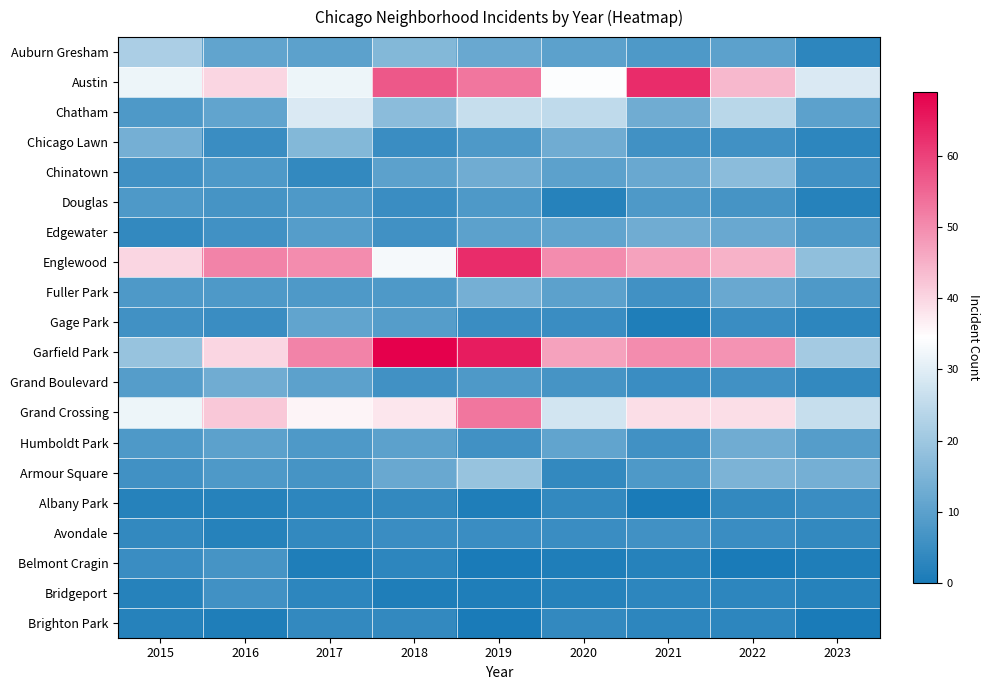

Between 2015 and 2023, which series saw the biggest shift?

Englewood